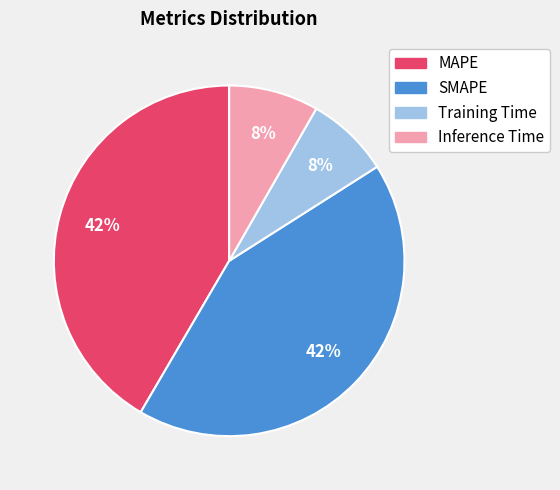

True or false: Inference Time accounts for 2% of the total.

False